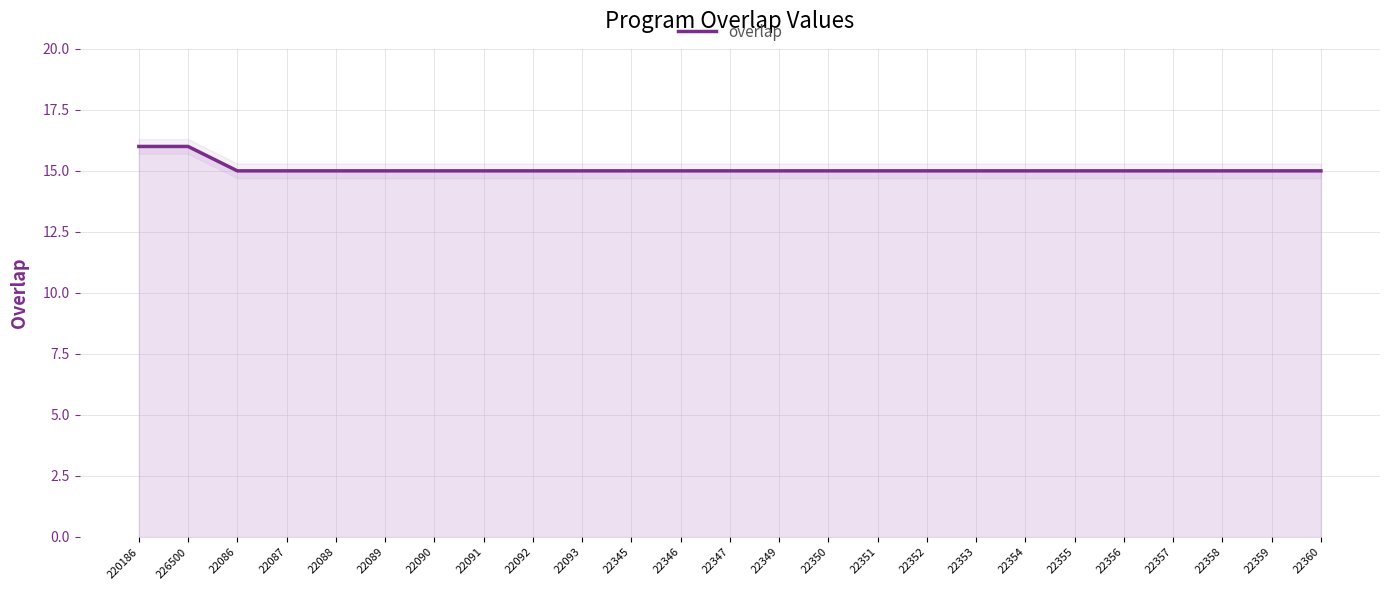

What is the minimum value shown in the chart?

15